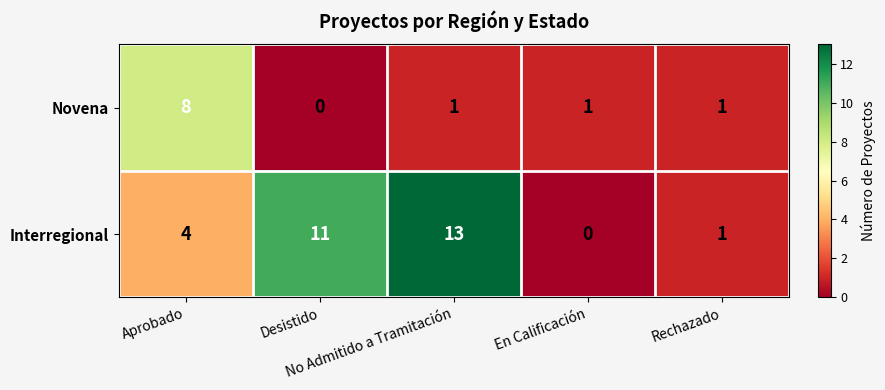

Rank the series by their average value, from lowest to highest.

Novena, Interregional